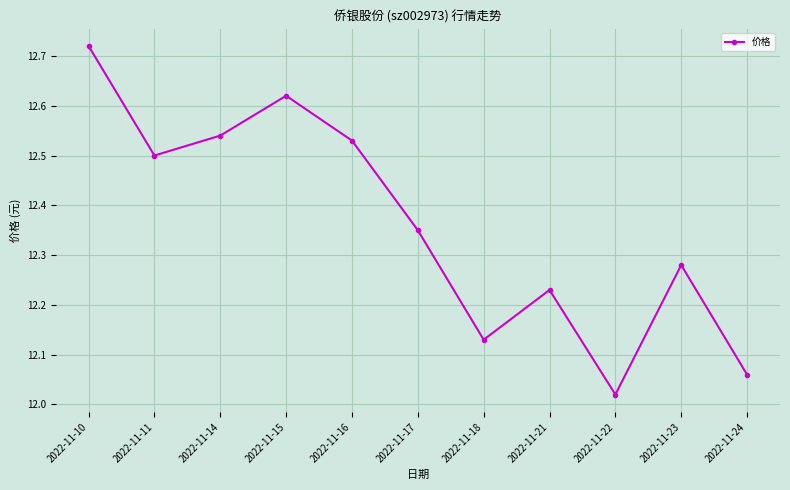

At which label is the value closest to 12?

2022-11-22